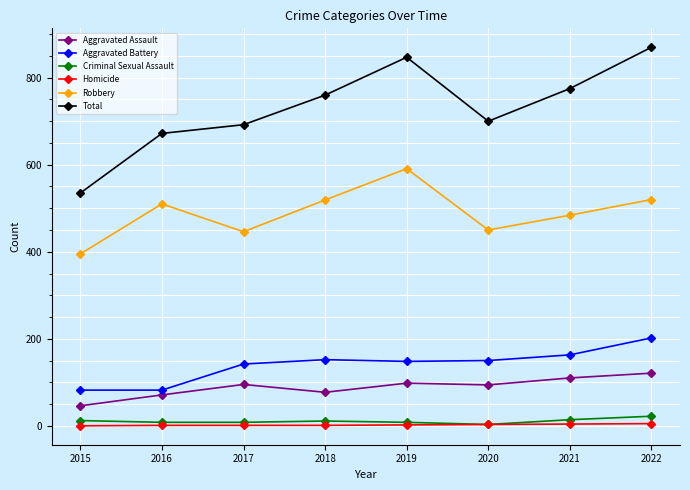

True or false: Aggravated Assault and Robbery intersect in this chart.

False